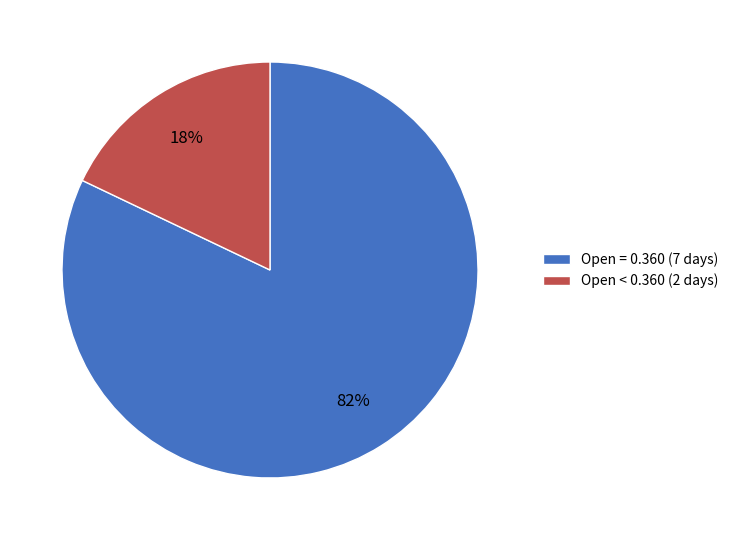

To the nearest percent, what portion does Open < 0.360 (2 days) represent?

18%